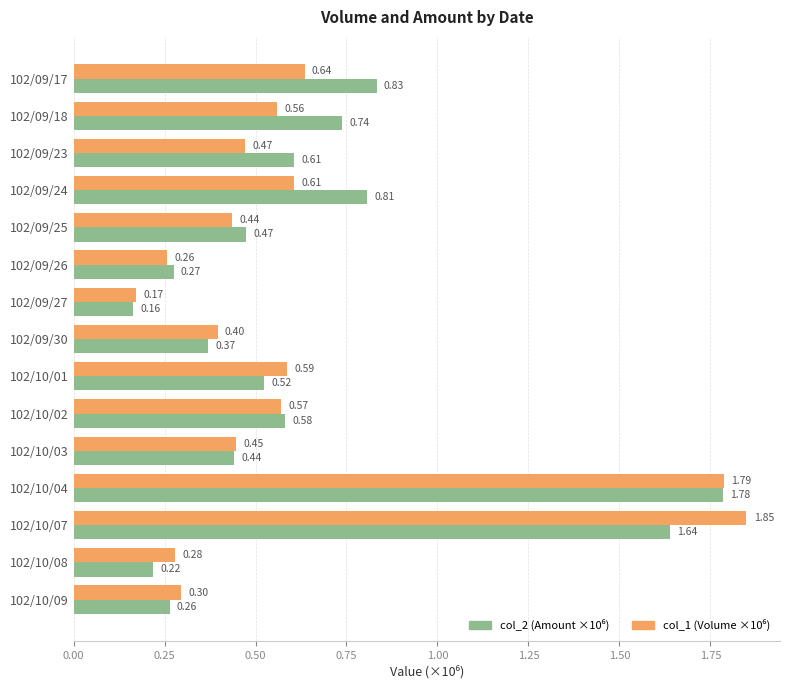

At which category is the sum across all series the highest?

102/10/04